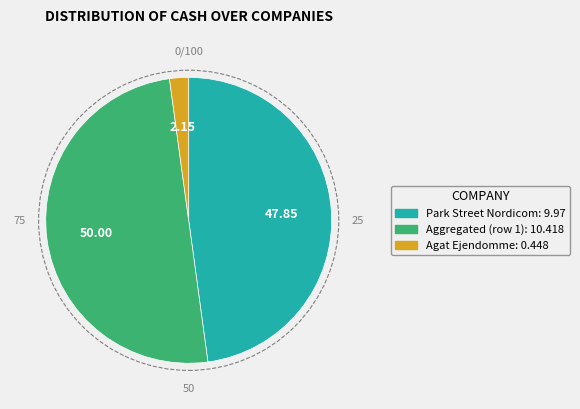

How many slices are in this pie chart?

3